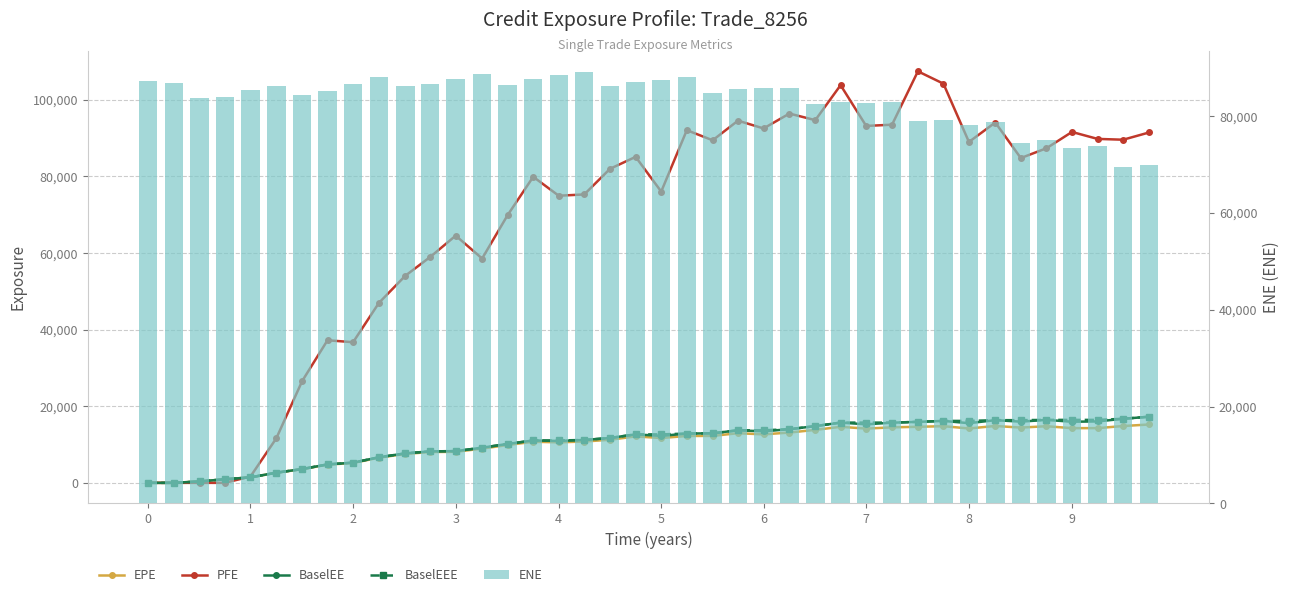

Is the value of ENE at 35 greater than the value of BaselEE at 38?

Yes